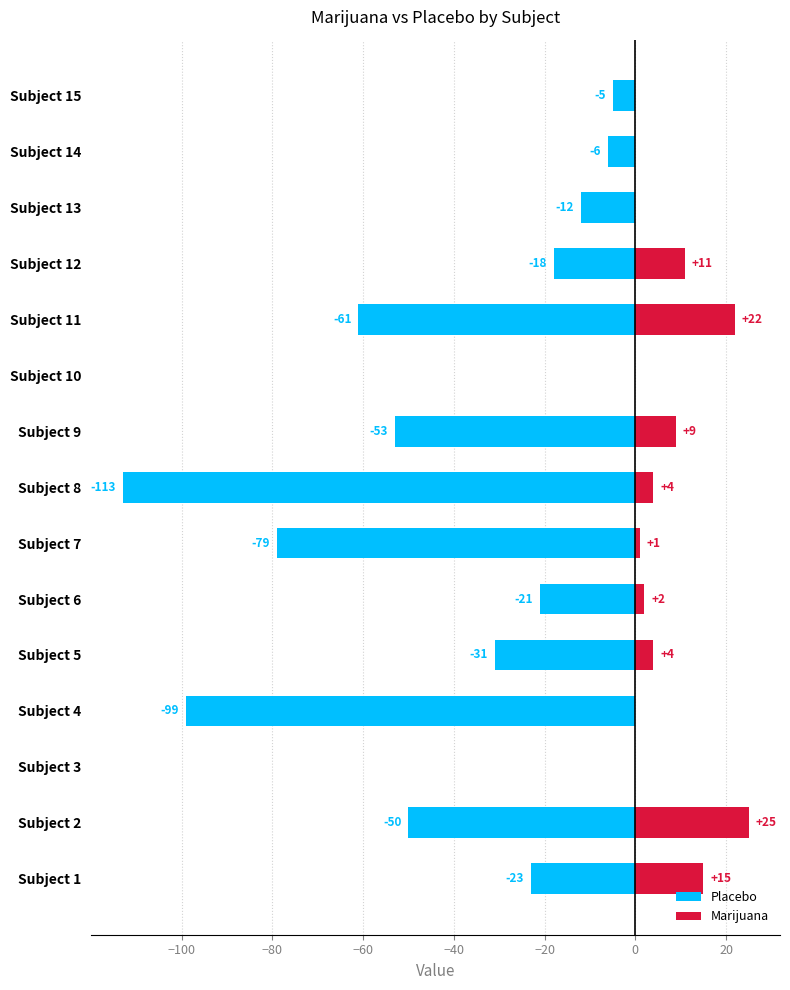

How many values in the Placebo series are below -23?

7